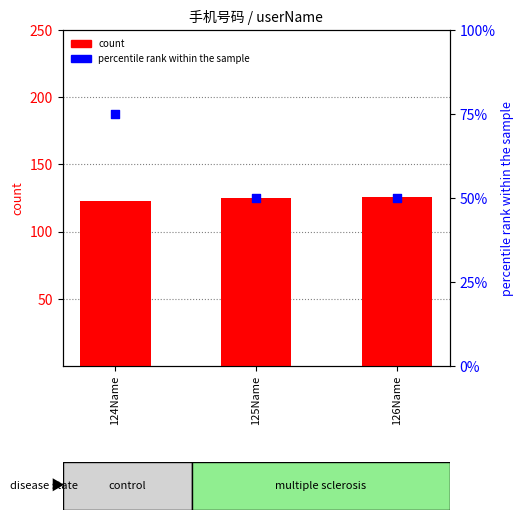

Is the value of percentile rank within the sample at 126Name greater than the value of count at 125Name?

No